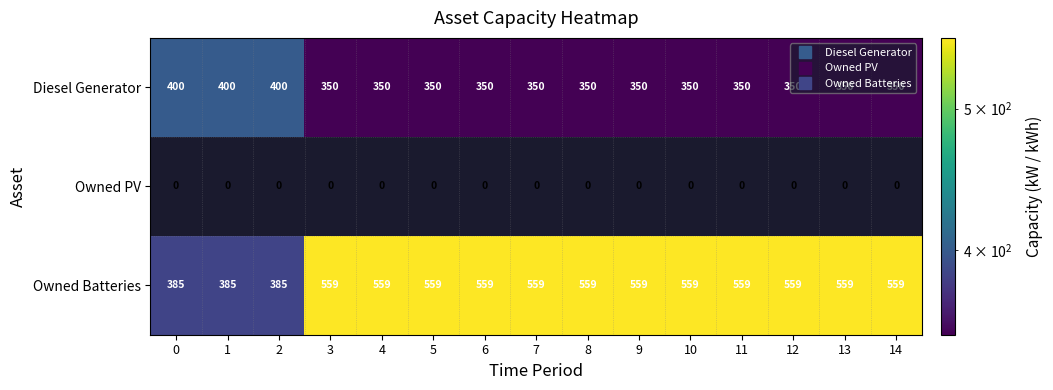

Is it true that Owned Batteries equals 166.0 at 6?

False